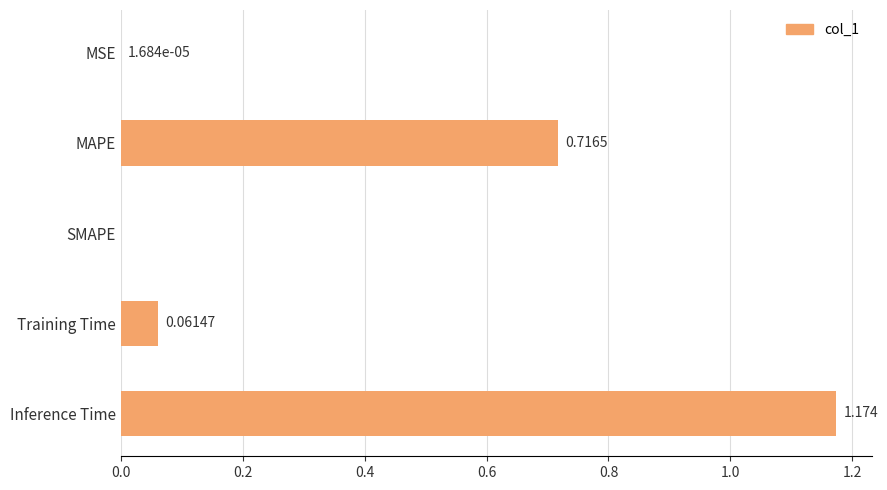

Which label corresponds to the largest value in the chart?

Inference Time